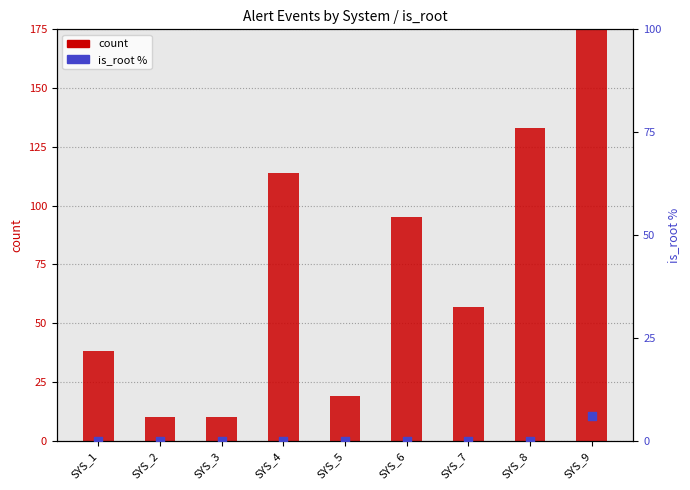

Is the value of count at SYS_2 greater than the value of is_root % at SYS_4?

Yes